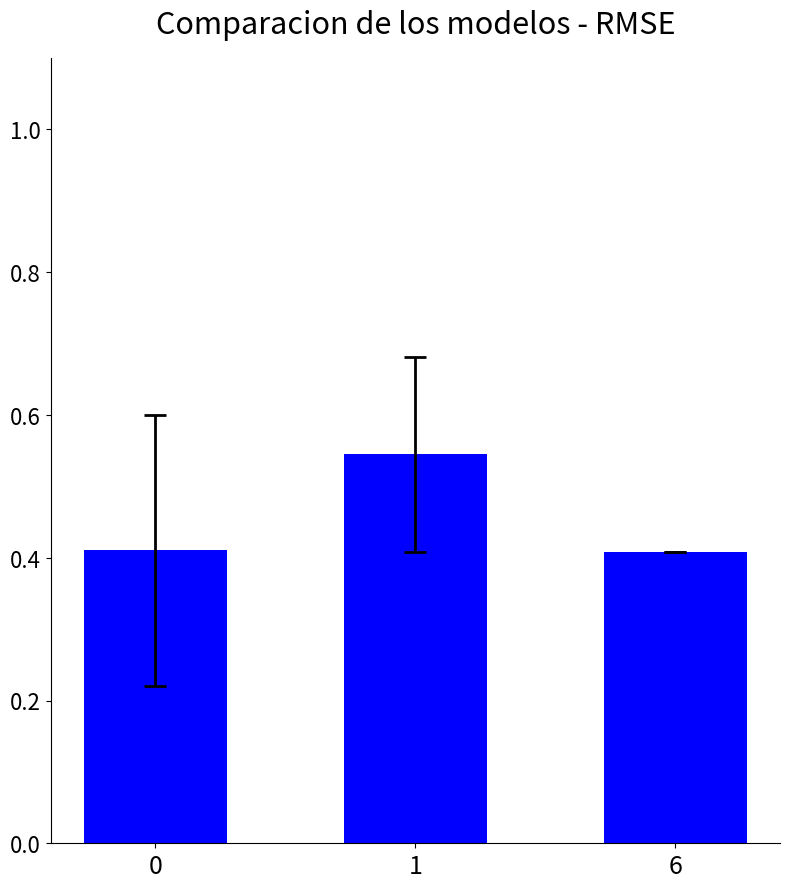

How many categories are shown in the chart?

3